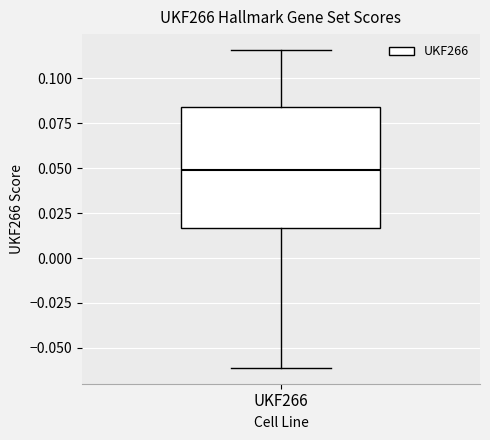

Where is the lower edge of the box for UKF266 on the y-axis? The values are not printed on the chart, so give them approximately, as read against the axis.

0.015